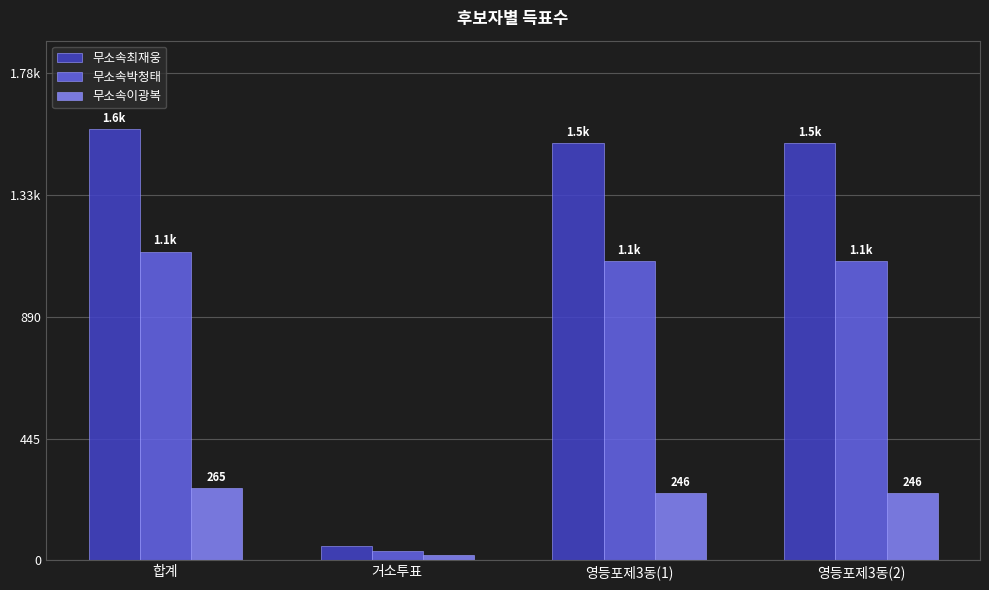

What is the difference between the 무소속이광복 values at 합계 and 영등포제3동(2)?

19